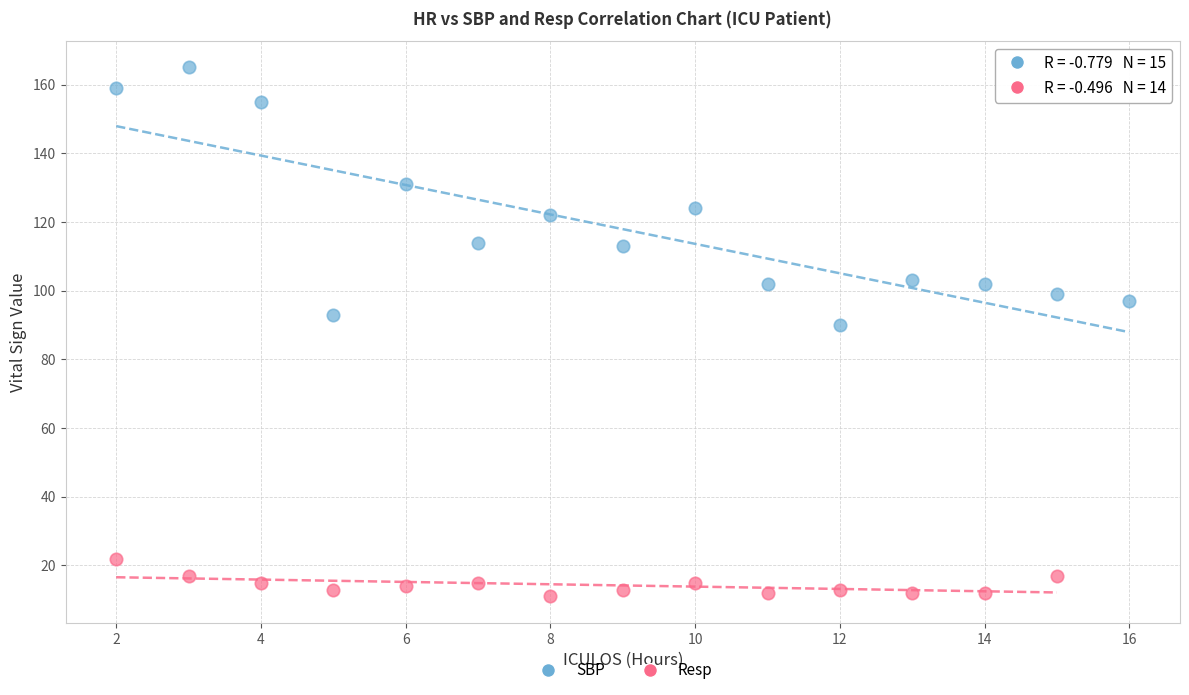

Which series reaches the maximum Y coordinate?

SBP